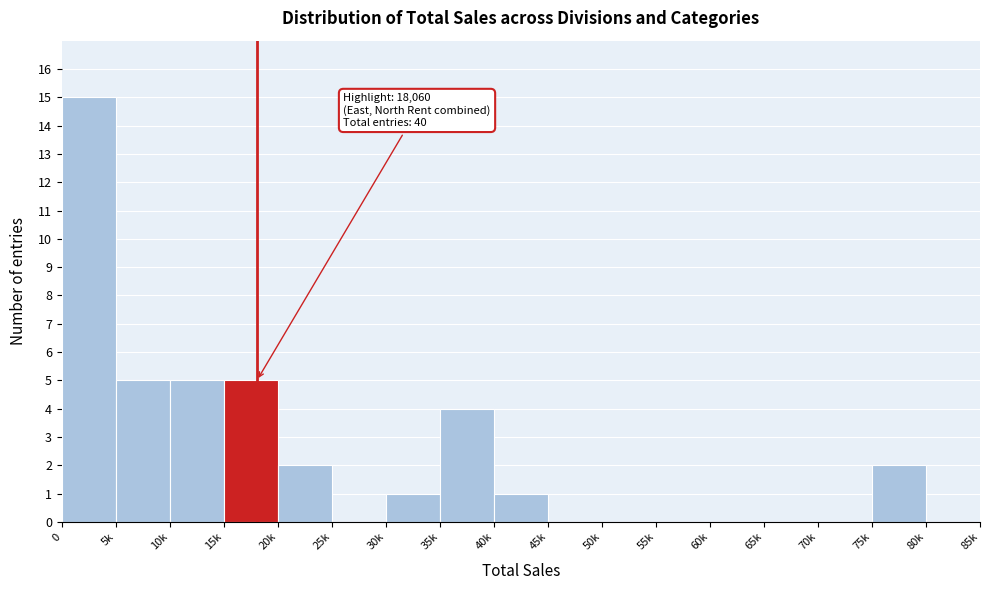

Reading left to right, list all the values displayed in this chart.

0=15	5k=5	10k=5	15k=5	20k=2	25k=0	30k=1	35k=4	40k=1	45k=0	50k=0	55k=0	60k=0	65k=0	70k=0	75k=2	80k=0